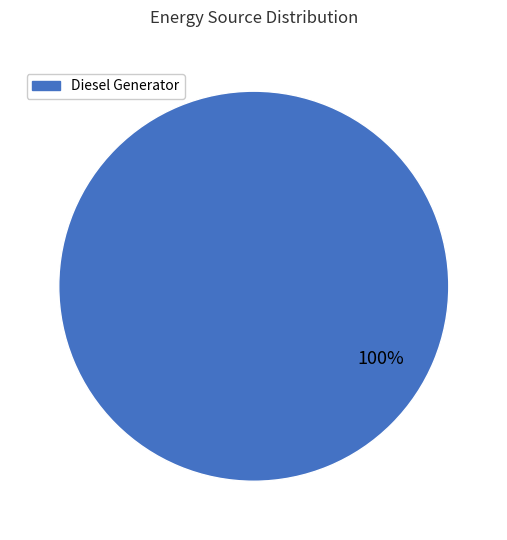

The Diesel Generator slice represents 100% of the pie. True or false?

True